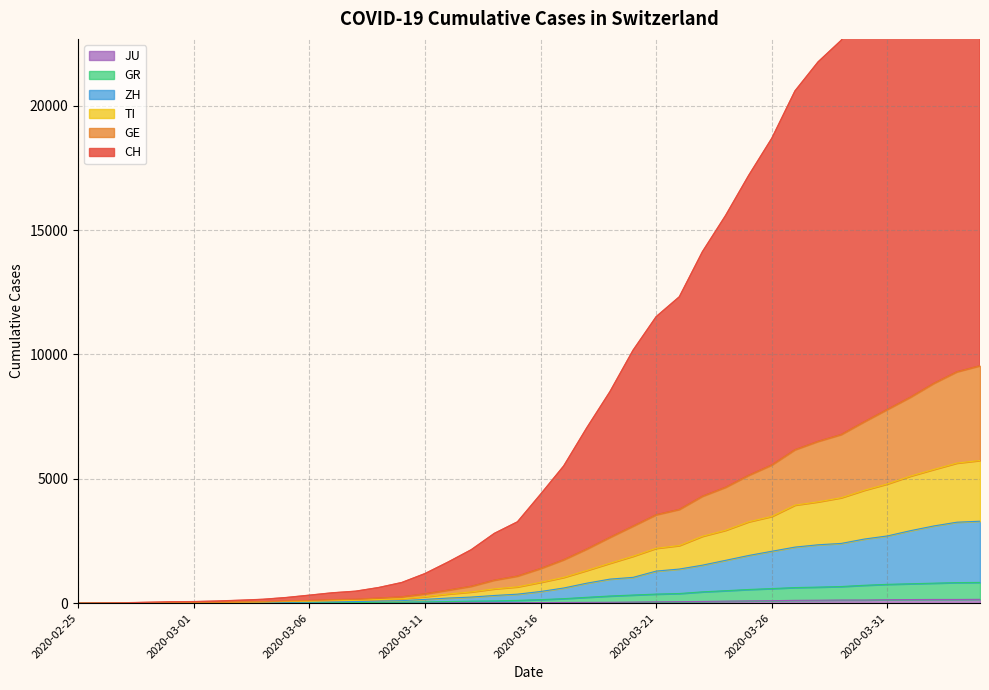

True or false: JU and CH intersect in this chart.

False